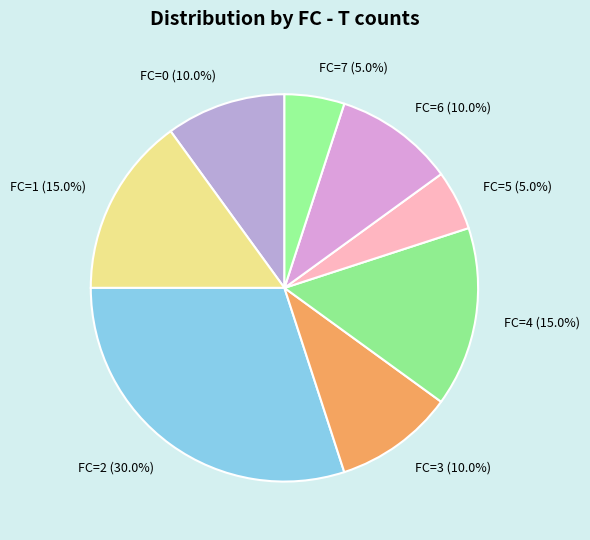

What is the ratio of the value at FC=1 to the value at FC=0?

1.5